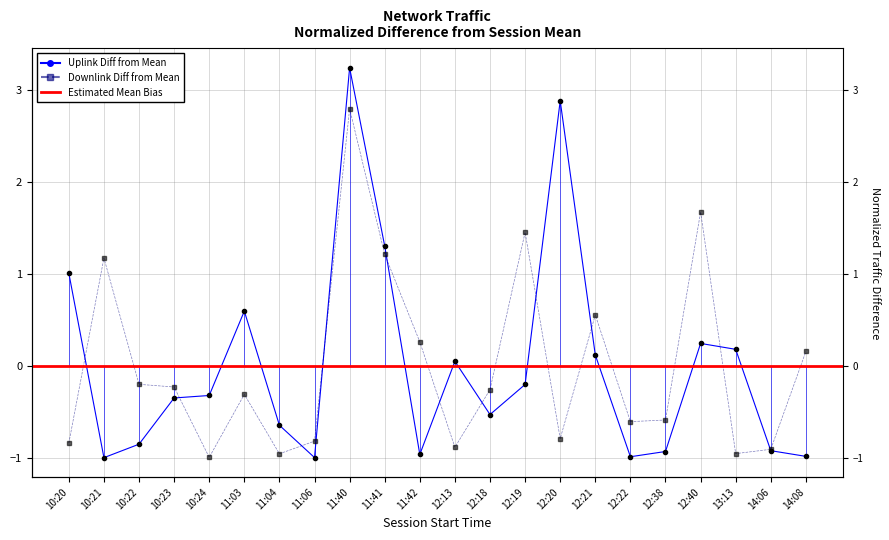

What is the label of the 2nd point from the right?

14:06